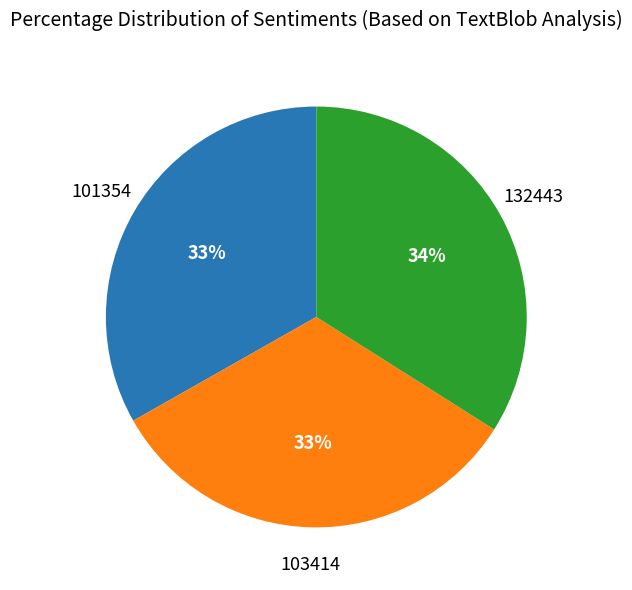

Is there any slice that represents more than half of the pie?

No